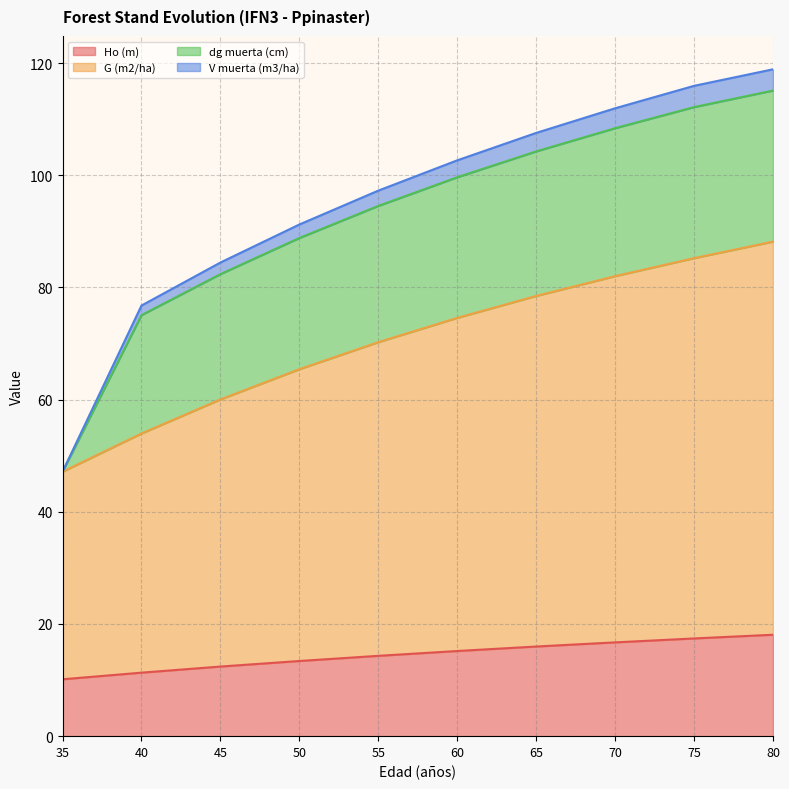

How many values in the Ho (m) series are below 15?

5